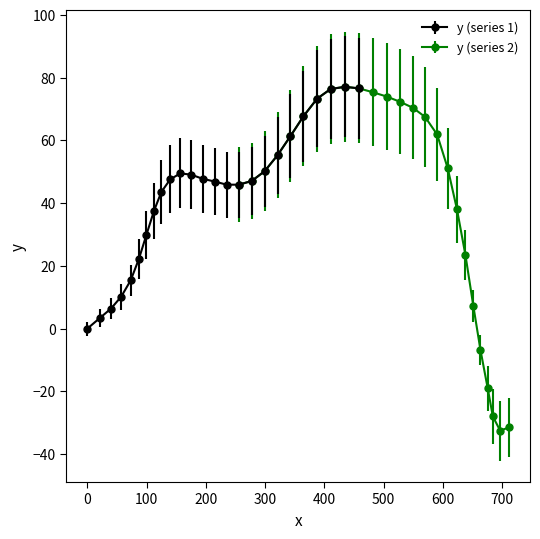

What is the value of the 15th point from the left?

45.9